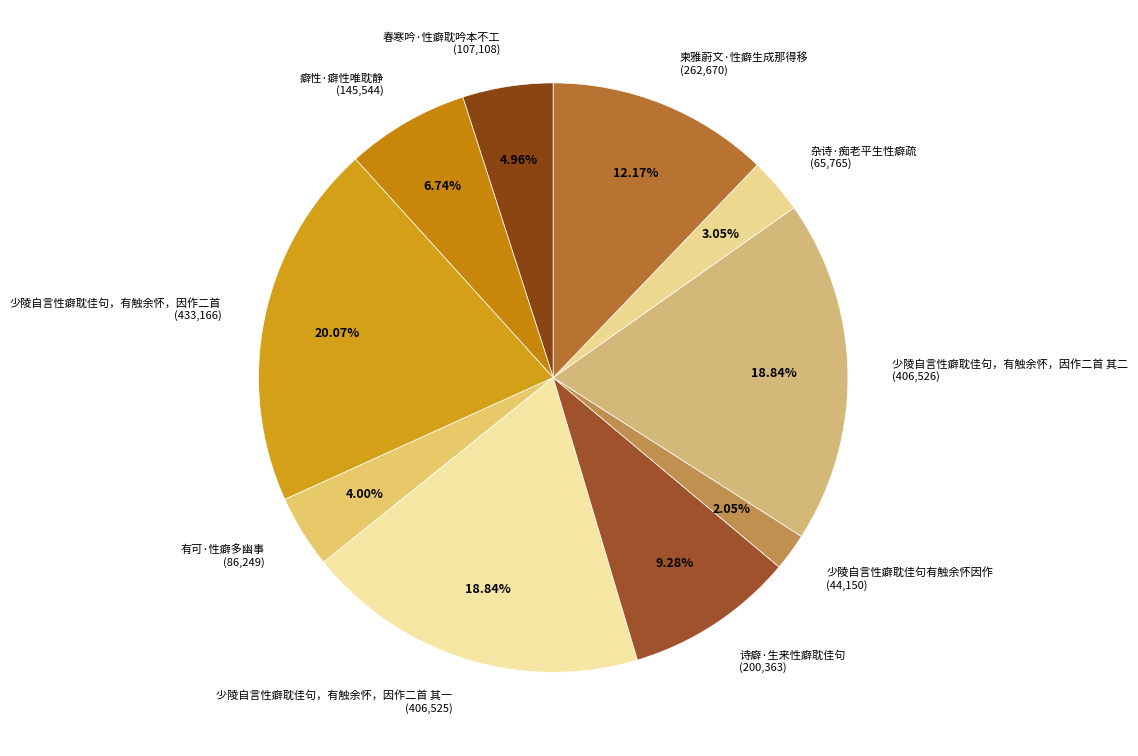

To the nearest percent, what percentage of the pie is 杂诗·痴老平生性癖疏?

3%